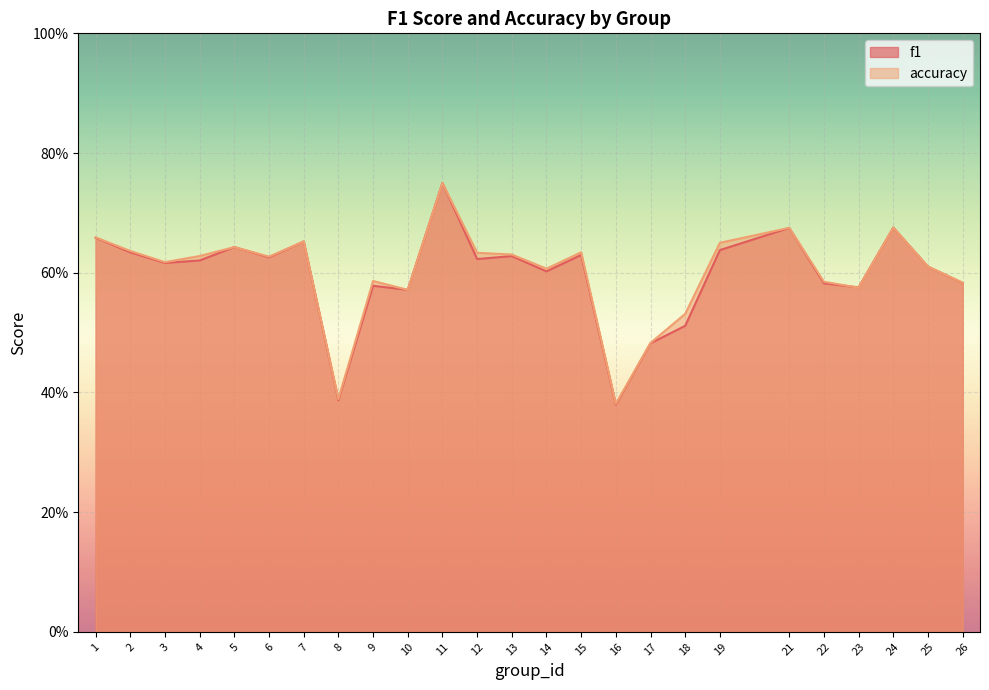

What value does the f1 series have at 2?

0.6